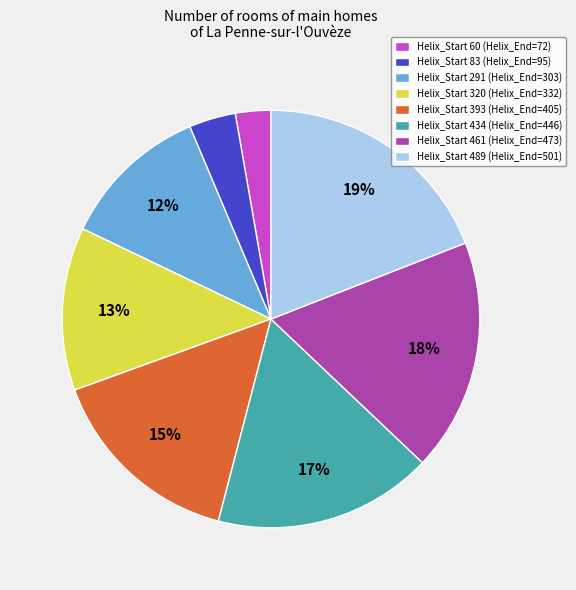

Which has a higher value, Helix_Start 291 (Helix_End=303) or Helix_Start 461 (Helix_End=473)?

Helix_Start 461 (Helix_End=473)